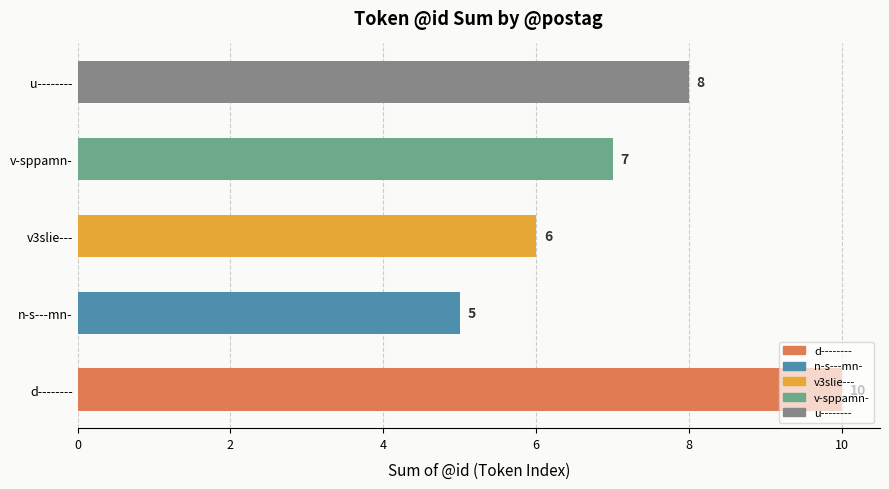

List the labels in order of value, smallest first.

n-s---mn-, v3slie---, v-sppamn-, u--------, d--------